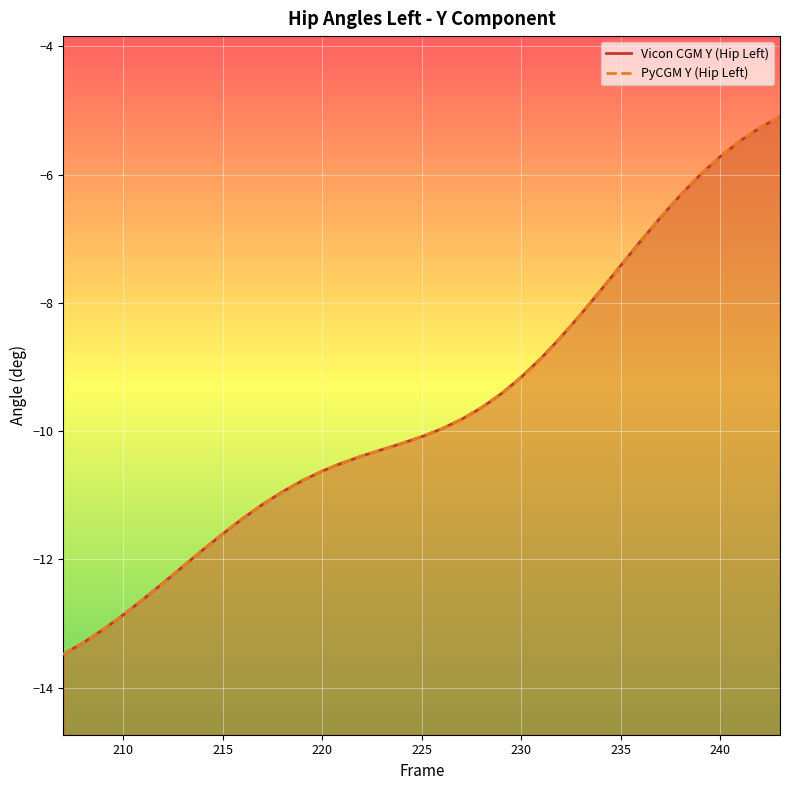

Which series ends up on top after the final intersection of PyCGM Y (Hip Left) and Vicon CGM Y (Hip Left)?

Vicon CGM Y (Hip Left)